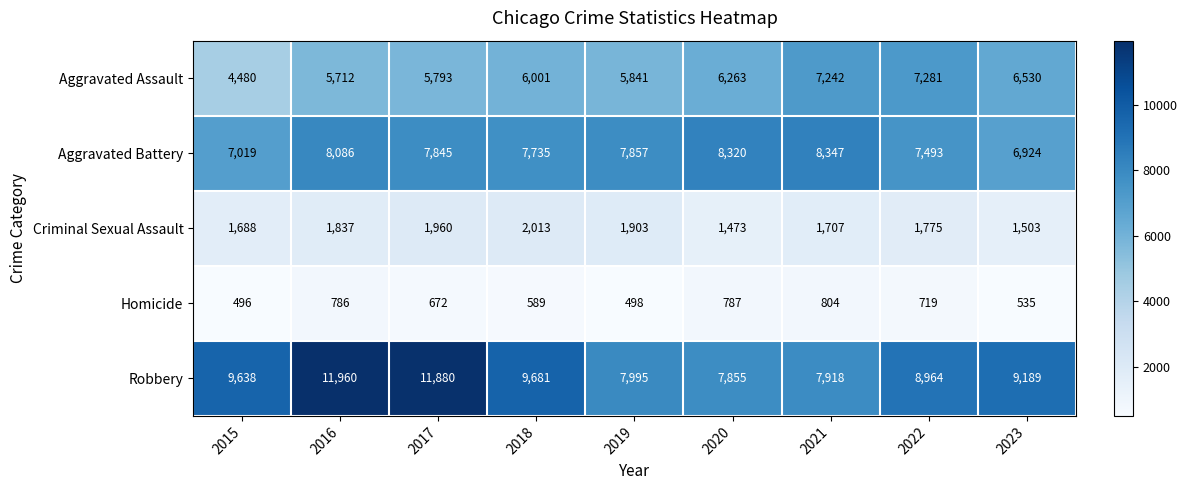

The Aggravated Assault series shows 5793 at 2017. True or false?

True